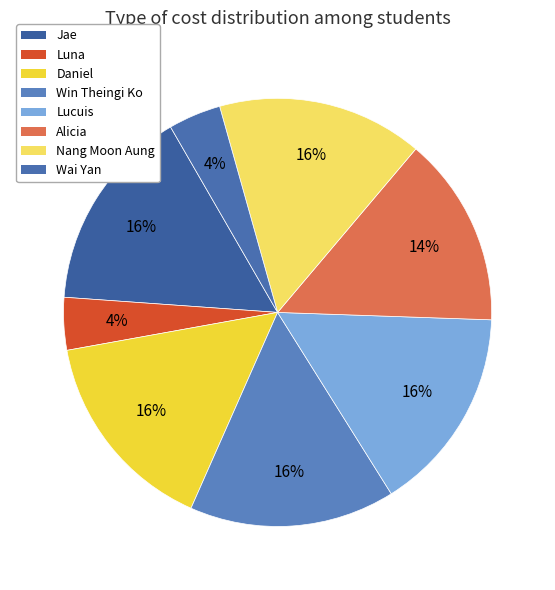

What percentage is the Lucuis slice, to the nearest percent?

16%